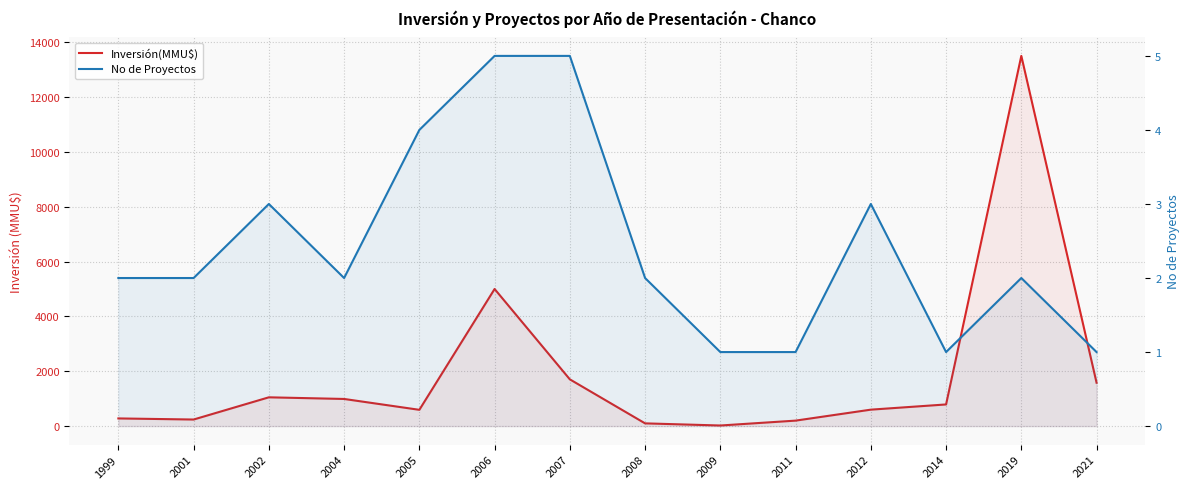

What is the difference between the Inversión(MMU$) values at 2014 and 2006?

4210